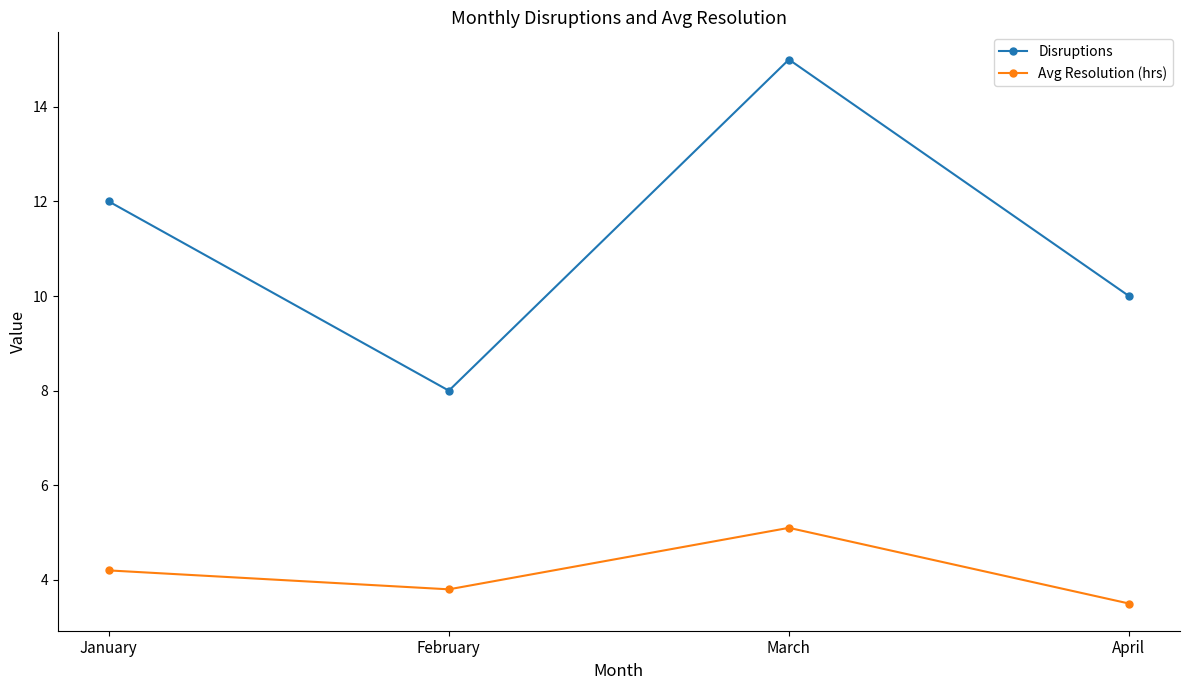

What is the difference between the maximum and minimum values in the Disruptions series?

7.0